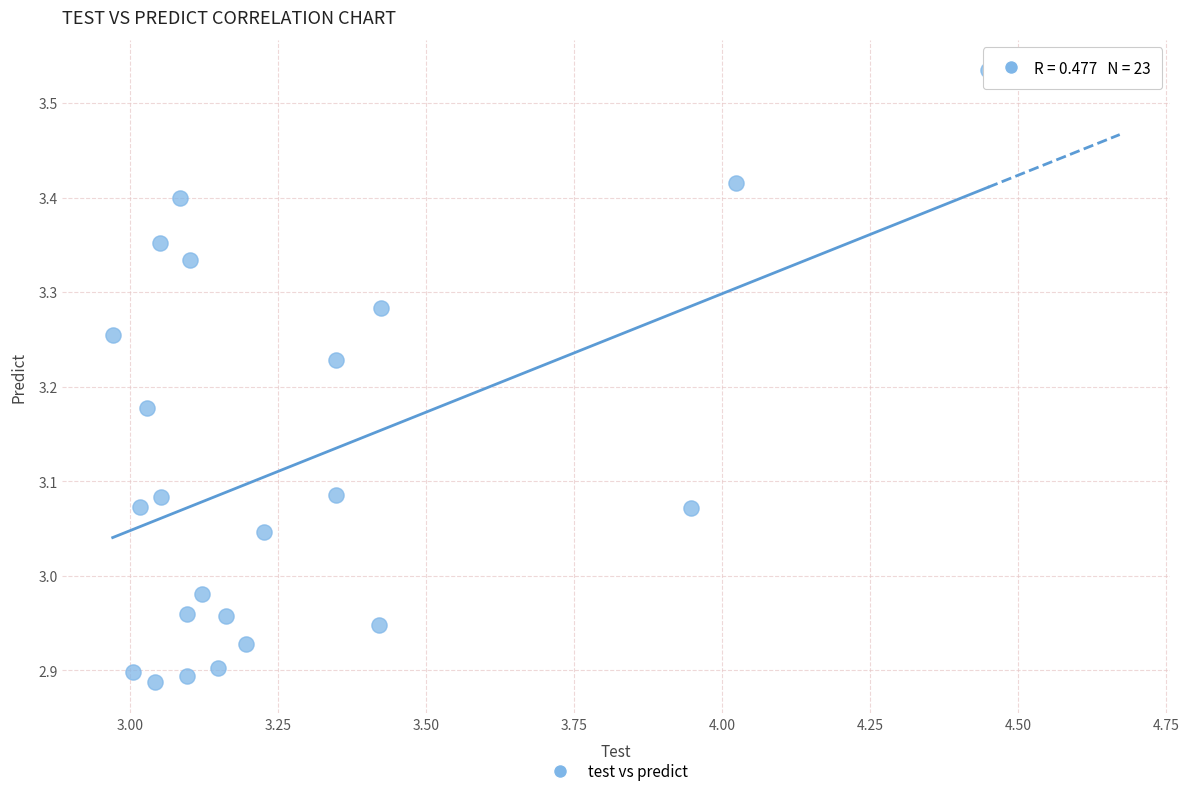

What is the range of X values (max minus min)?

1.5